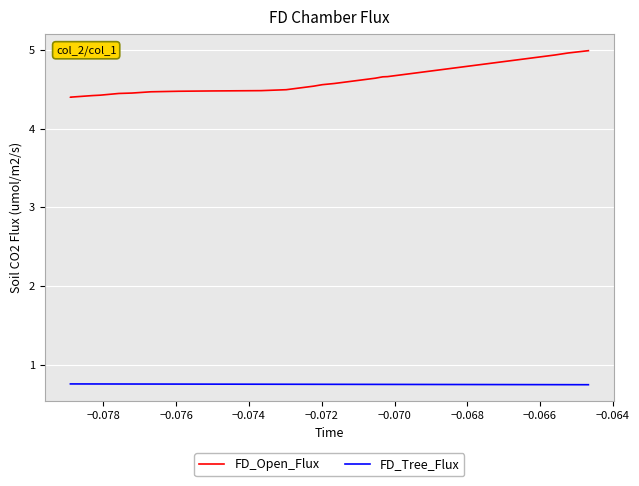

True or false: FD_Open_Flux has more than 0 points higher than both neighbors.

False